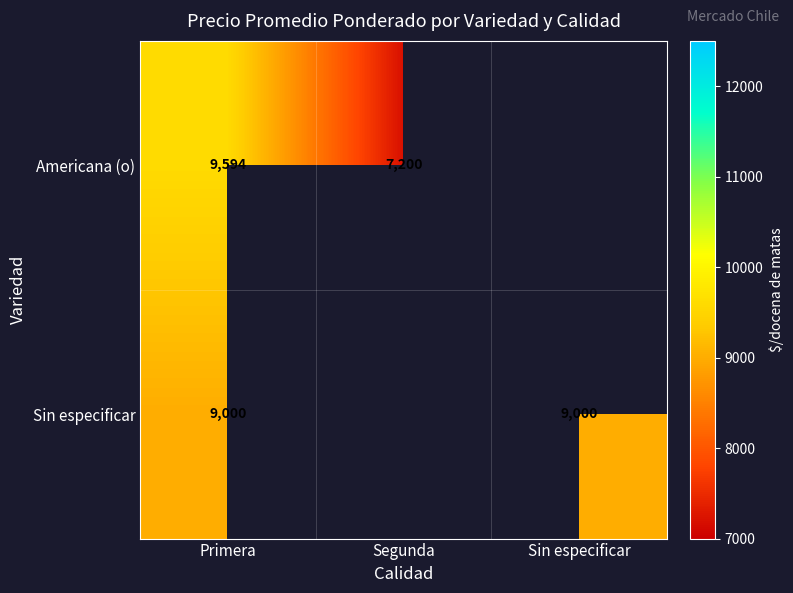

The Sin especificar series shows 12177 at Sin especificar. True or false?

False